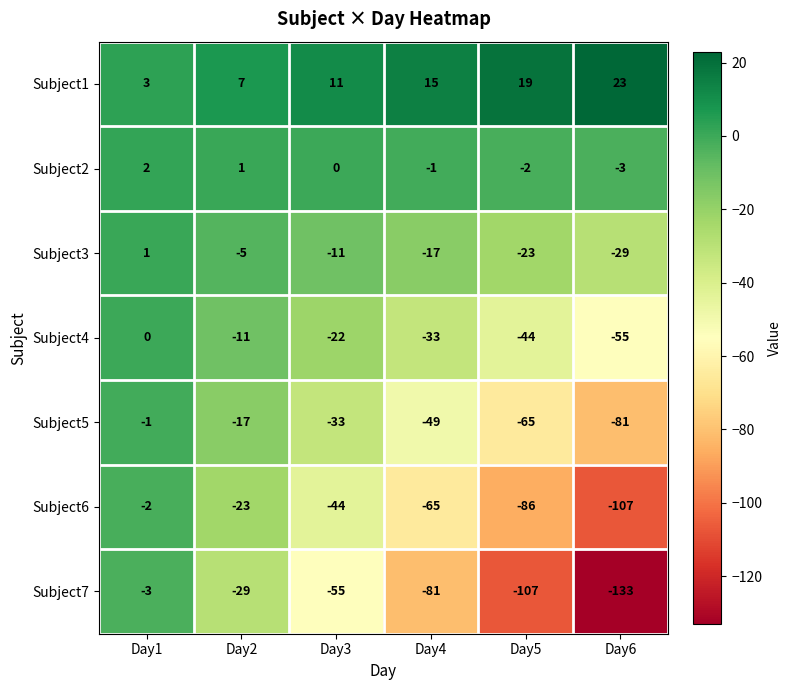

What is the sum of all Subject2 values?

-3